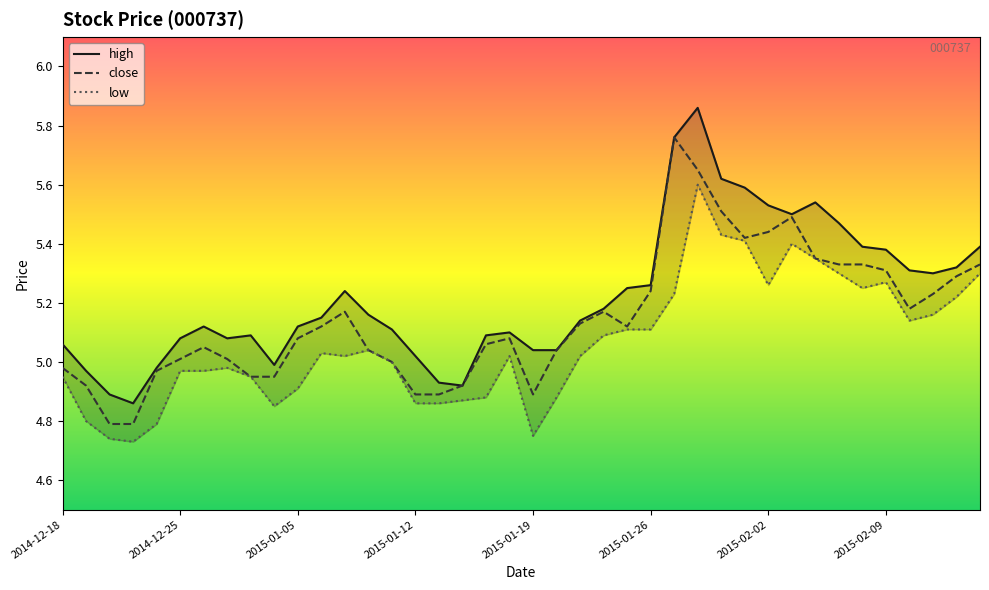

True or false: close and low intersect in this chart.

False